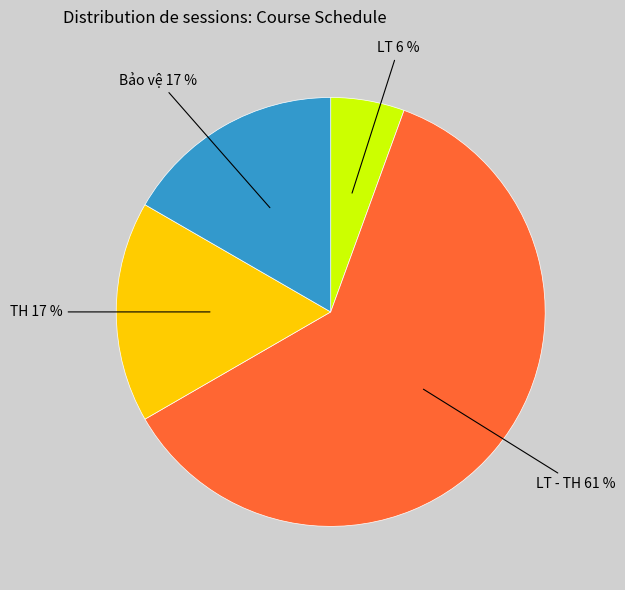

Does any single category account for the majority?

Yes